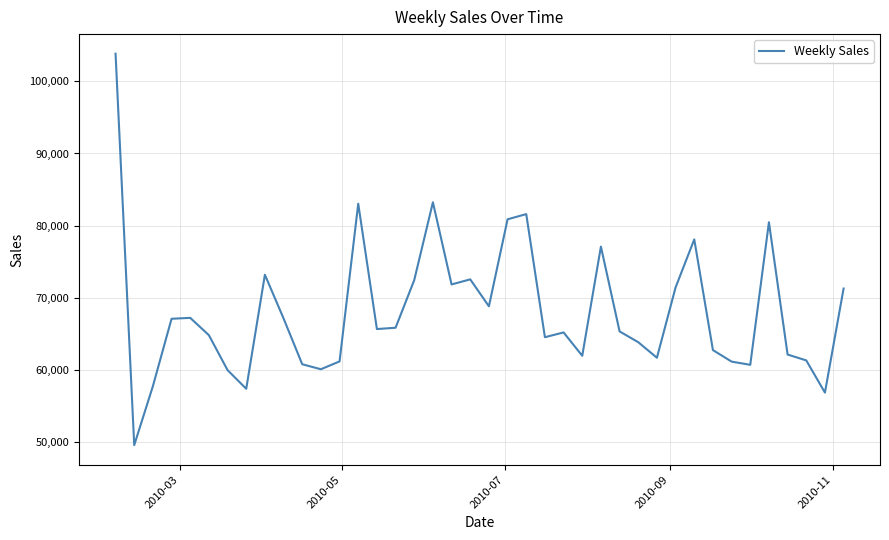

What is the difference between the maximum and minimum values?

54243.0